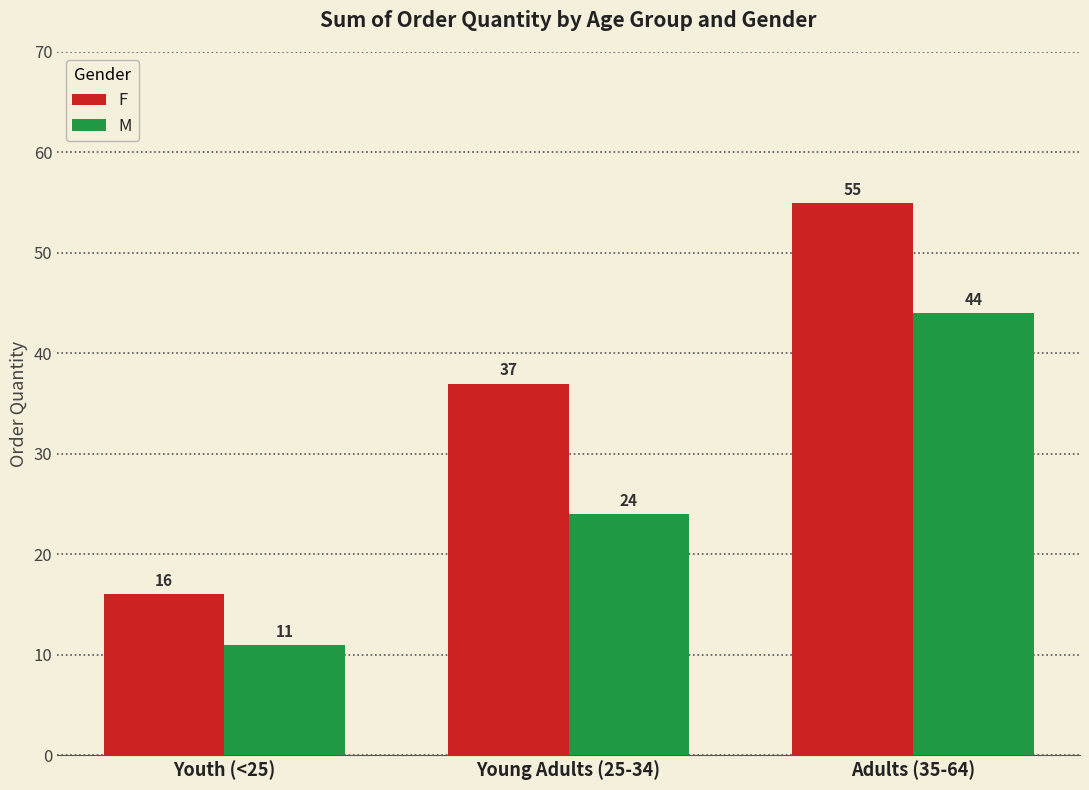

List the labels in order of M value, smallest first.

Youth (<25), Young Adults (25-34), Adults (35-64)